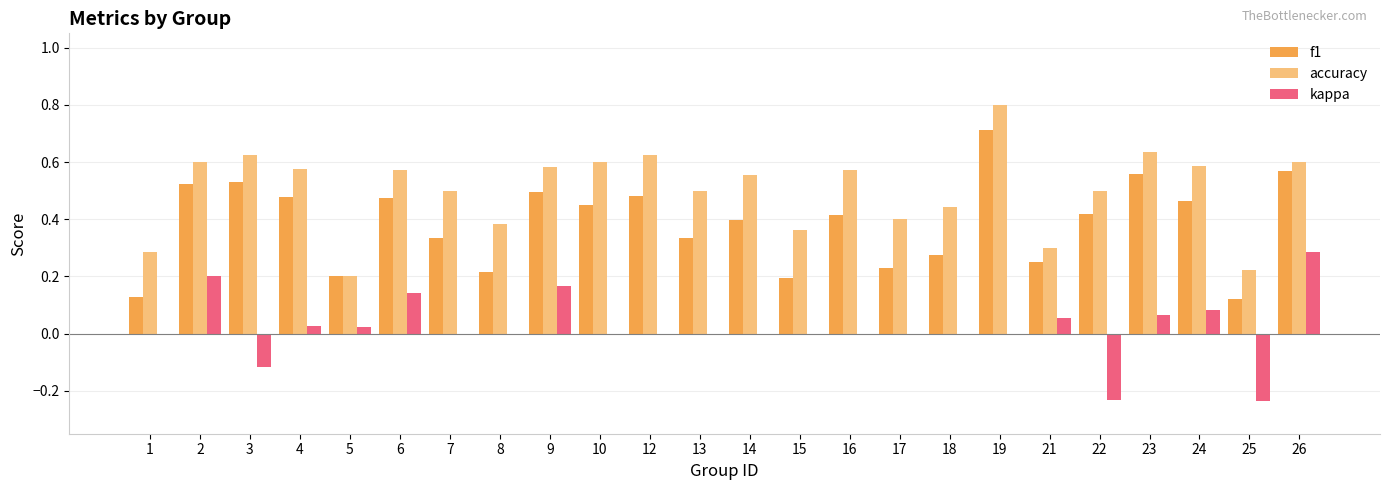

Which series changed the most between 7 and 9?

kappa